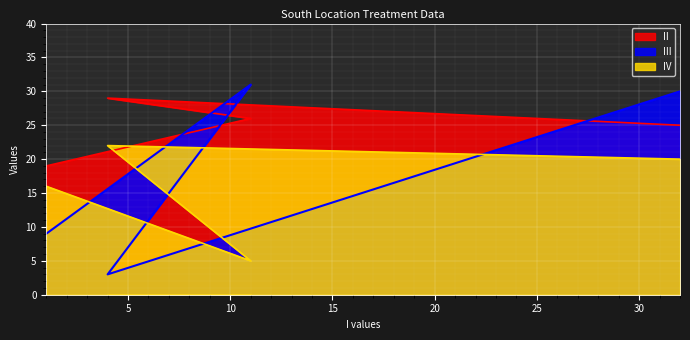

True or false: II has a value of 11 at A.

False